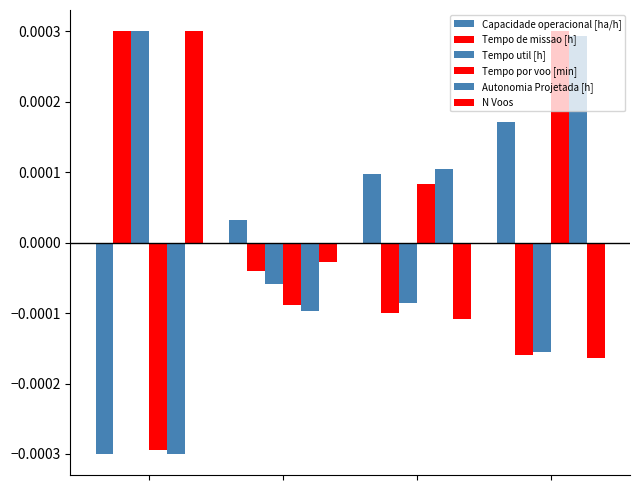

How many categories are shown in the chart?

4